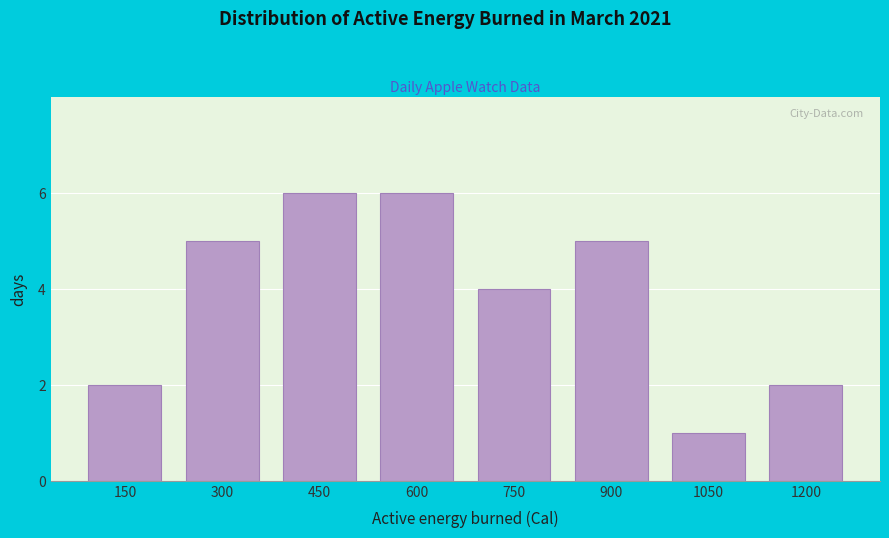

Reading left to right, list all the values displayed in this chart.

2	5	6	6	4	5	1	2